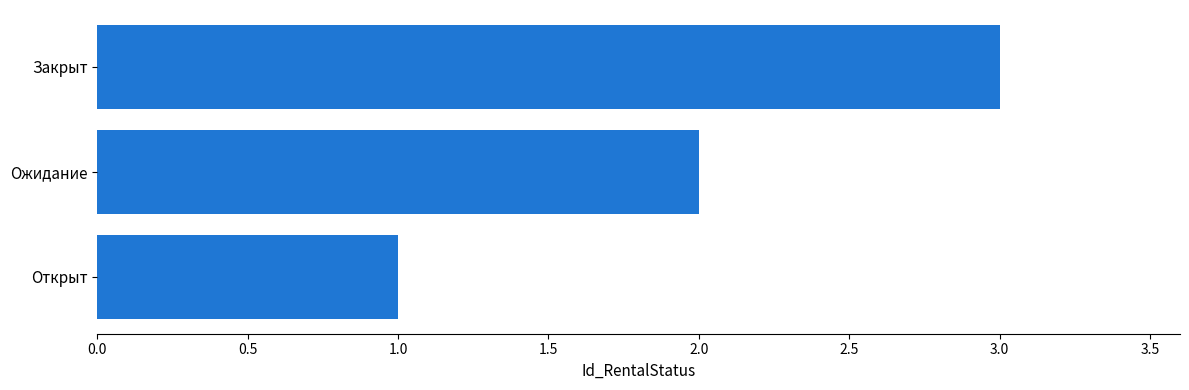

Between Закрыт and Ожидание, which is larger?

Закрыт